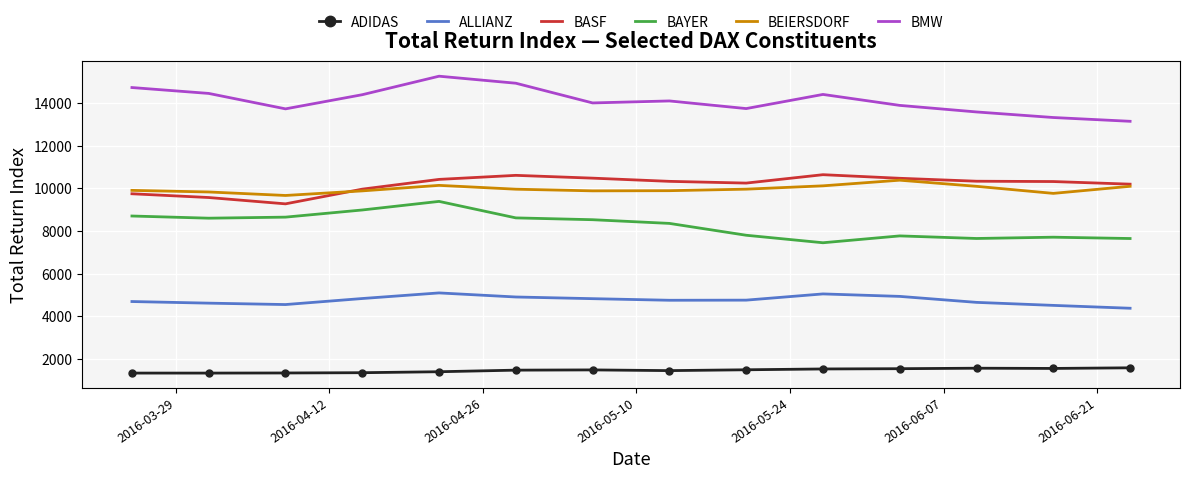

Does the chart display data point markers on the line(s)?

Yes